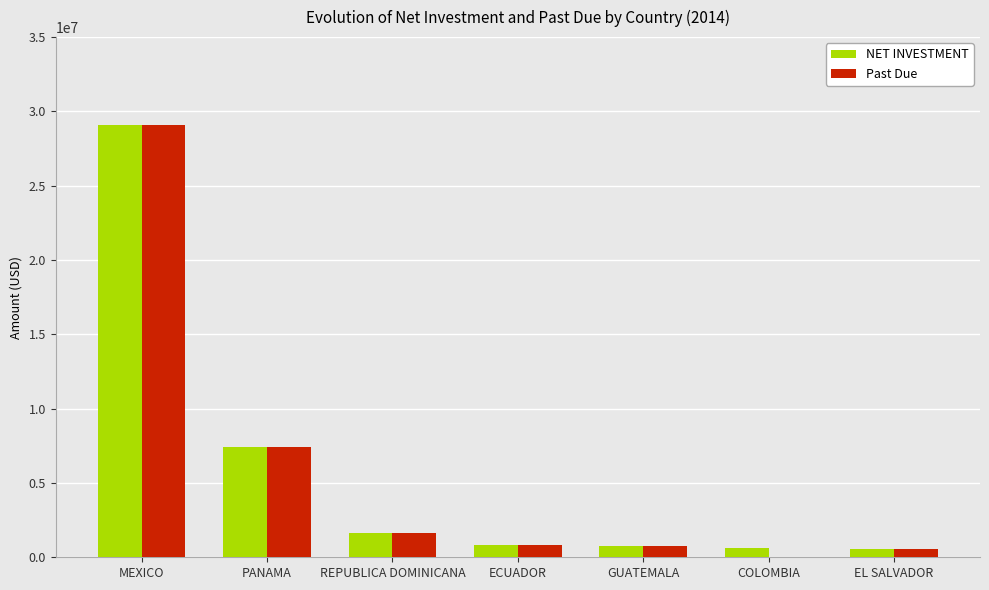

At which label is Past Due closest to 14529319?

PANAMA